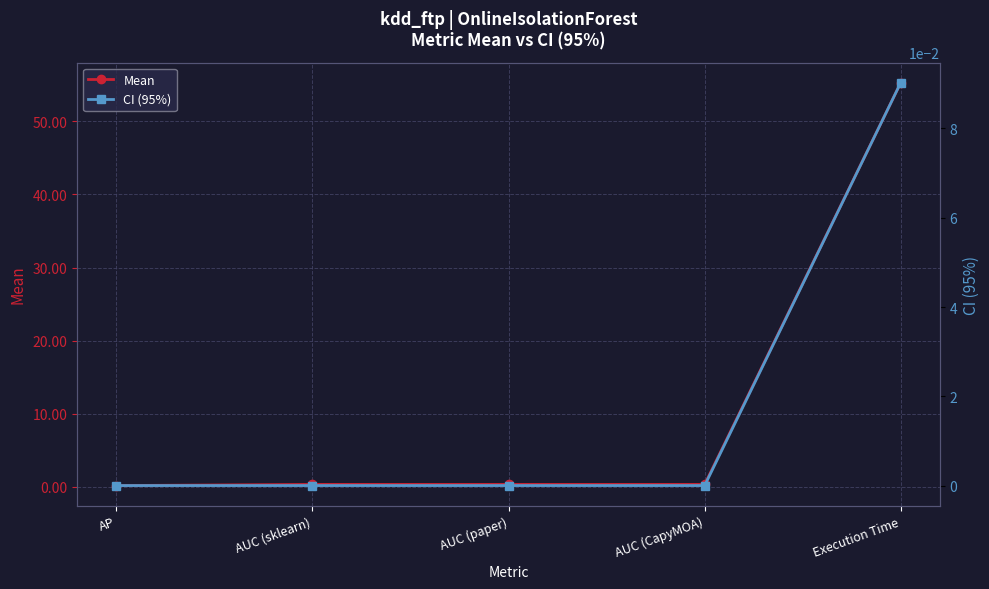

At how many categories does at least one series exceed 4?

1